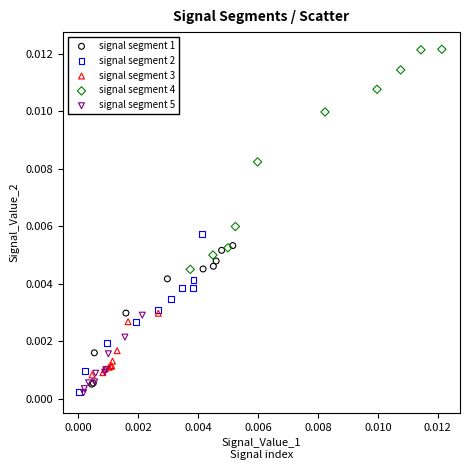

Which series contains the highest Y value?

signal segment 4